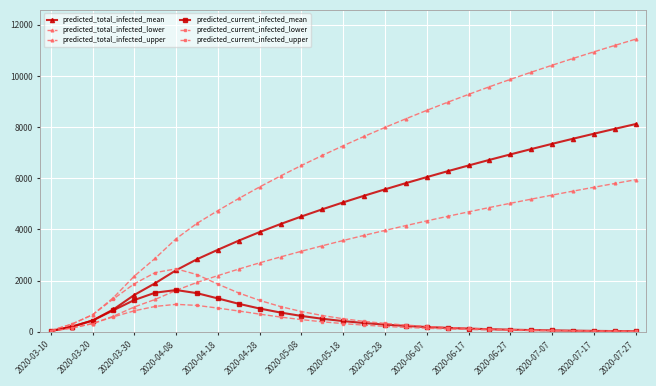

What is the value of the predicted_total_infected_mean point at the 12th from the left?

4213